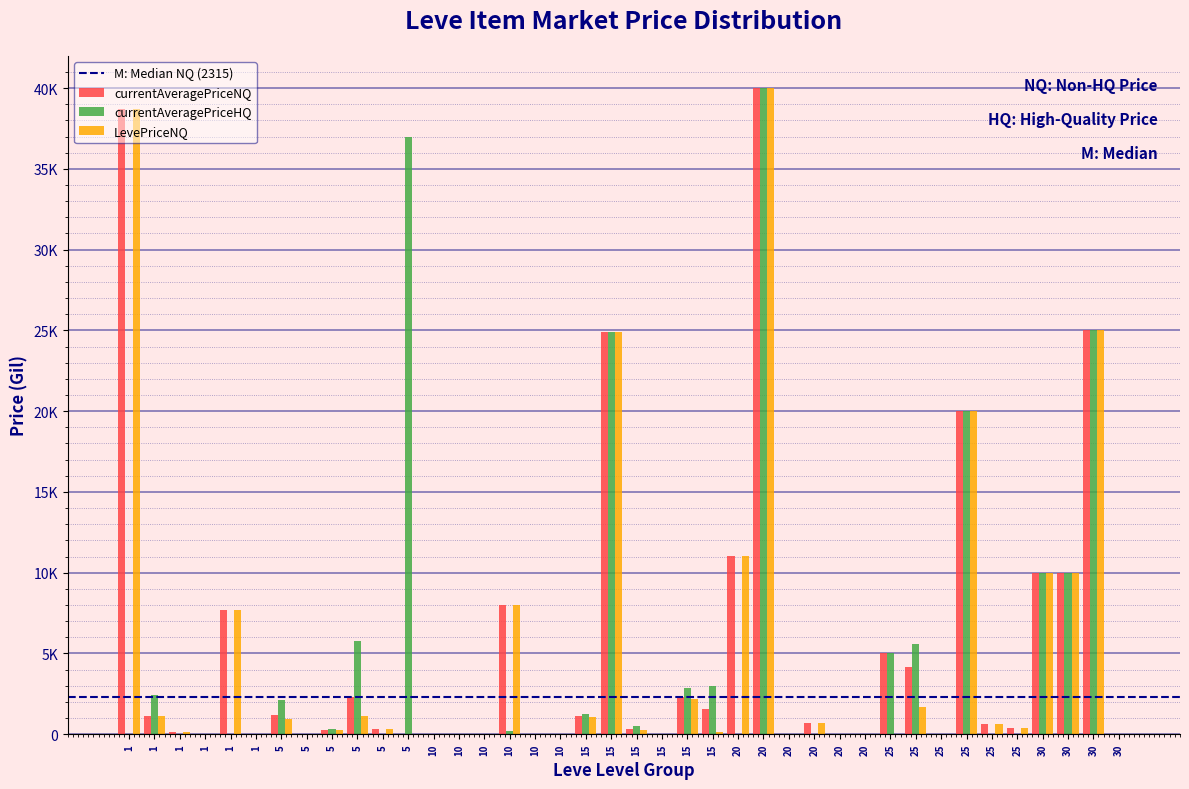

Are the bars grouped side by side (vs. stacked)?

Yes